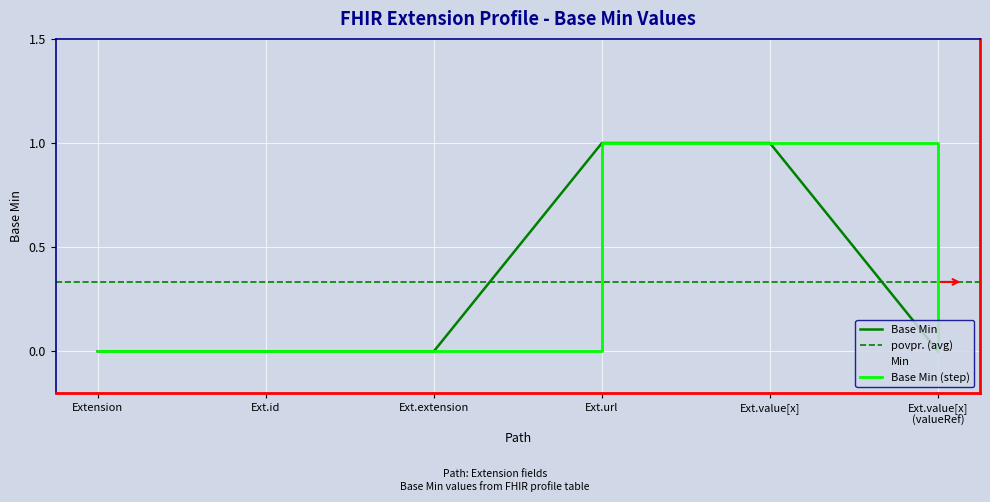

Rank the categories by value from lowest to highest.

Extension, Ext.id, Ext.extension, Ext.value[x] (valueRef), Ext.url, Ext.value[x]